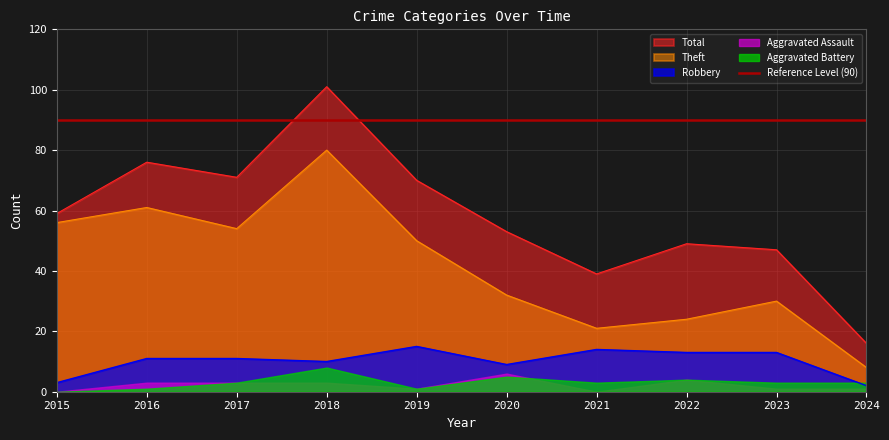

What is the value of the Theft point at the 10th from the left?

8